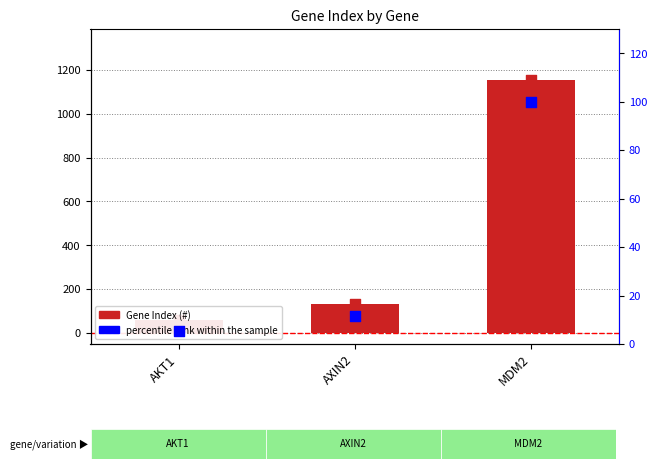

At which category is the sum across all series the highest?

MDM2